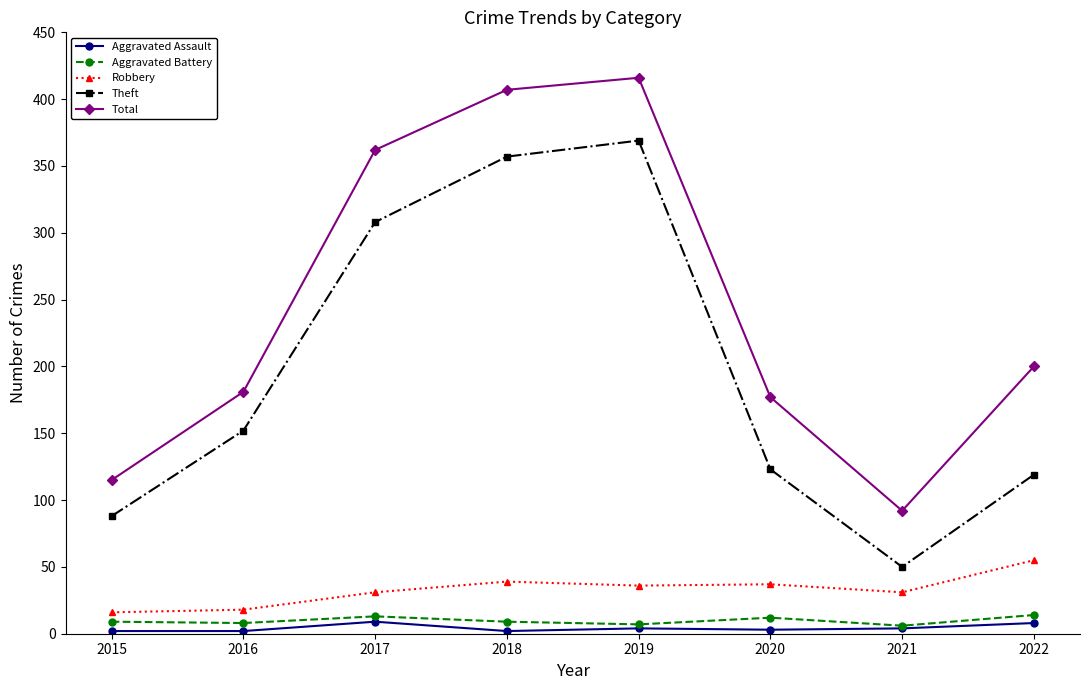

True or false: Theft and Robbery intersect in this chart.

False